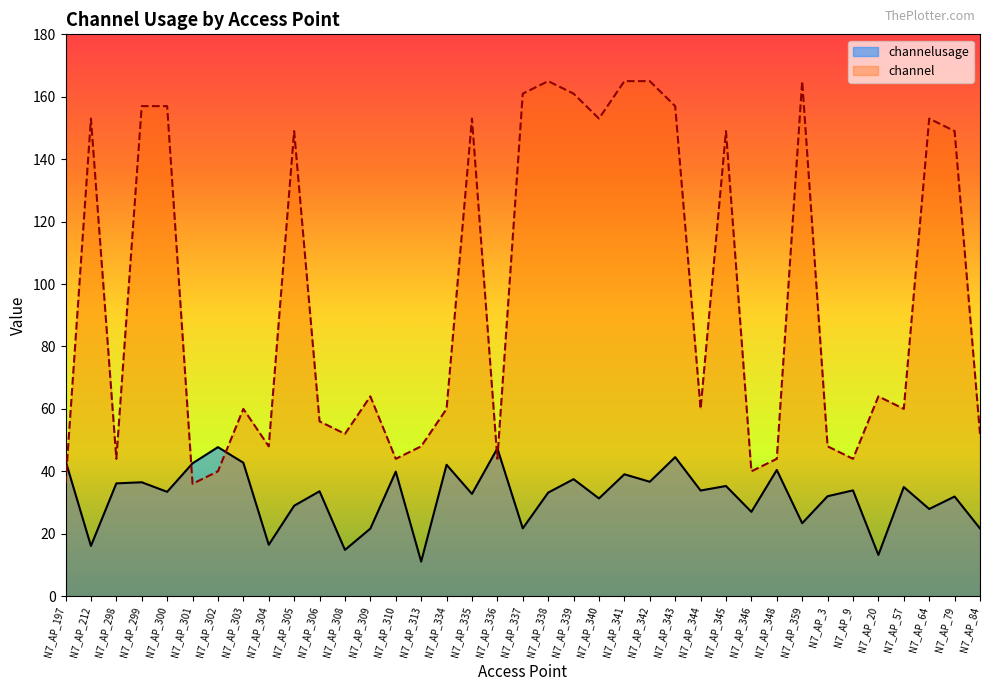

What are all the series names shown in the legend?

channelusage, channel